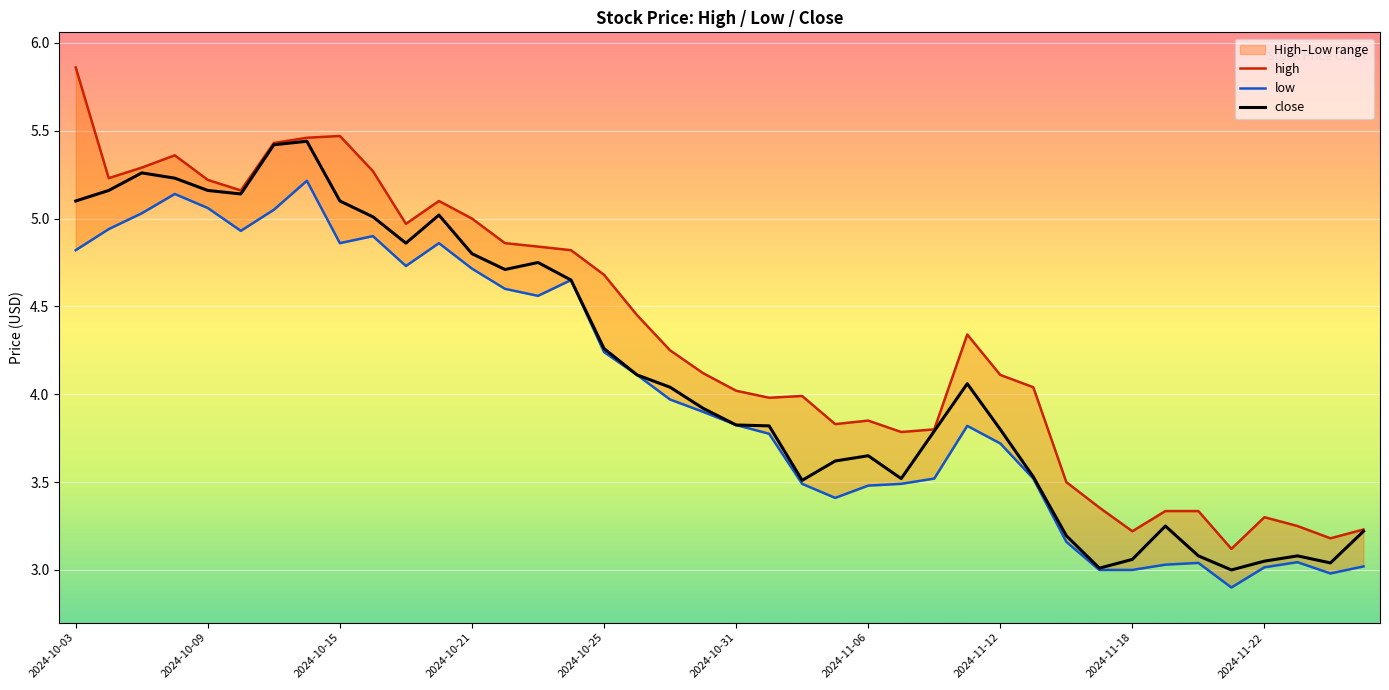

True or false: close has a value of 4.8 at 2024-10-21.

True